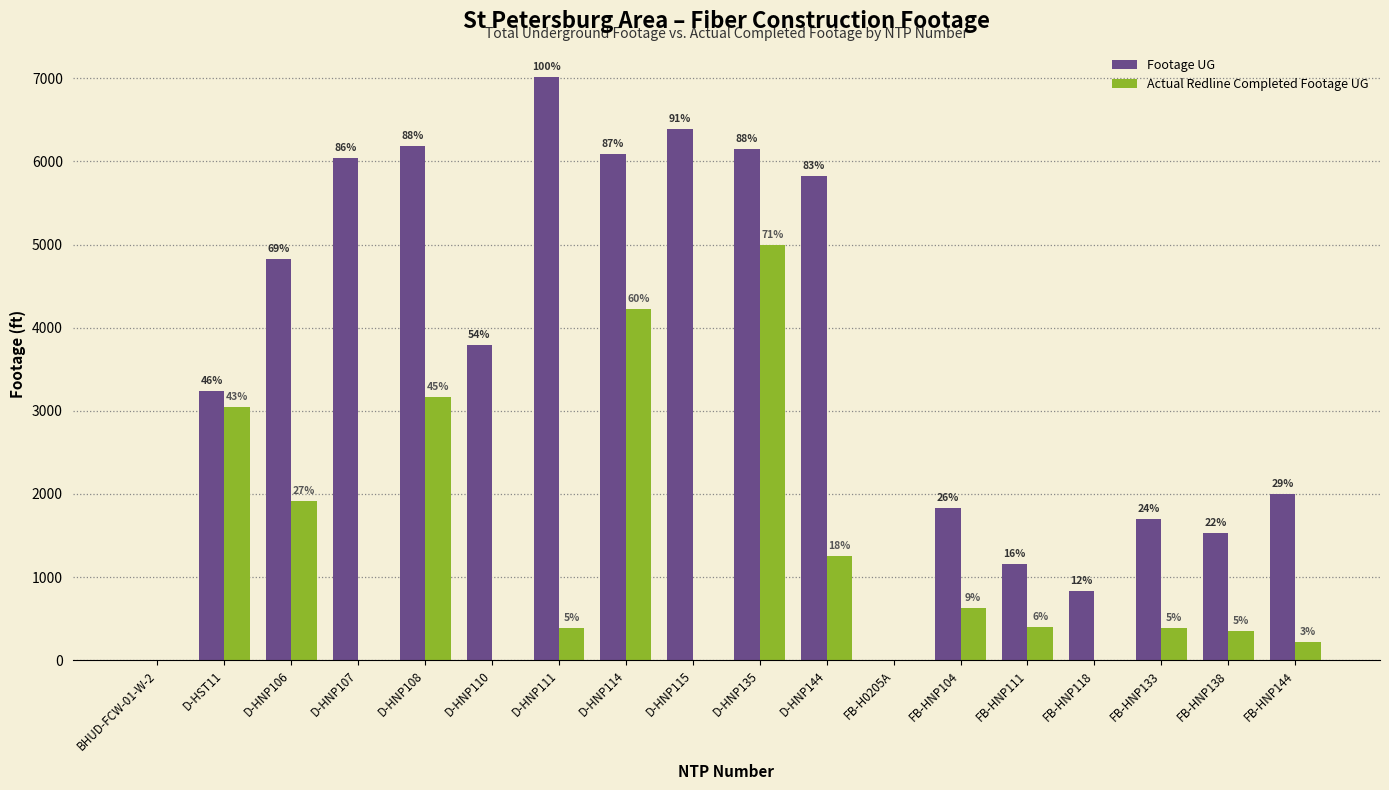

Reading left to right, list all the values displayed in this chart.

Footage UG: BHUD-FCW-01-W-2=0	D-HST11=3242	D-HNP106=4822	D-HNP107=6041	D-HNP108=6182	D-HNP110=3796	D-HNP111=7020	D-HNP114=6092	D-HNP115=6387	D-HNP135=6152	D-HNP144=5825	FB-H0205A=0	FB-HNP104=1831	FB-HNP111=1157	FB-HNP118=831	FB-HNP133=1697	FB-HNP138=1534	FB-HNP144=2003
Actual Redline Completed Footage UG: BHUD-FCW-01-W-2=0	D-HST11=3047	D-HNP106=1914	D-HNP107=0	D-HNP108=3167	D-HNP110=0	D-HNP111=386	D-HNP114=4227	D-HNP115=0	D-HNP135=4997	D-HNP144=1257	FB-H0205A=0	FB-HNP104=625	FB-HNP111=404	FB-HNP118=0	FB-HNP133=384	FB-HNP138=353	FB-HNP144=225